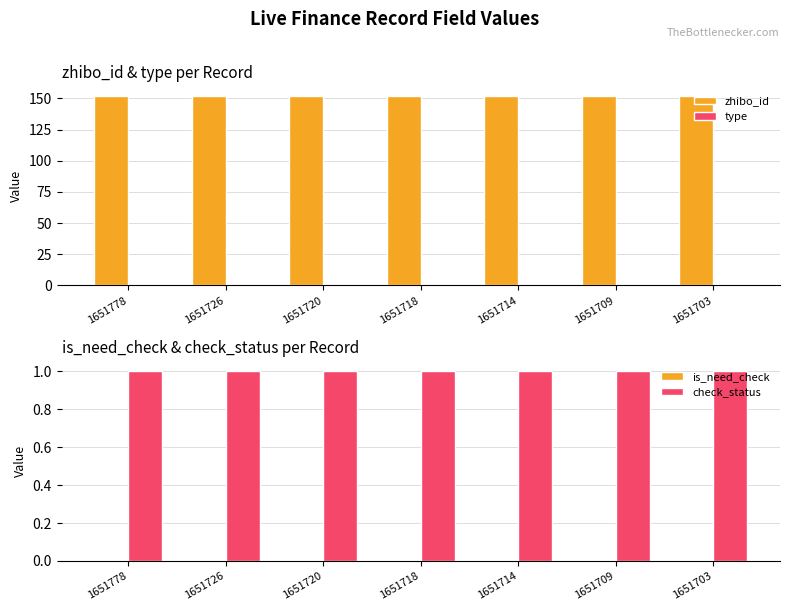

Where is check_status nearest to the value 1?

1651778